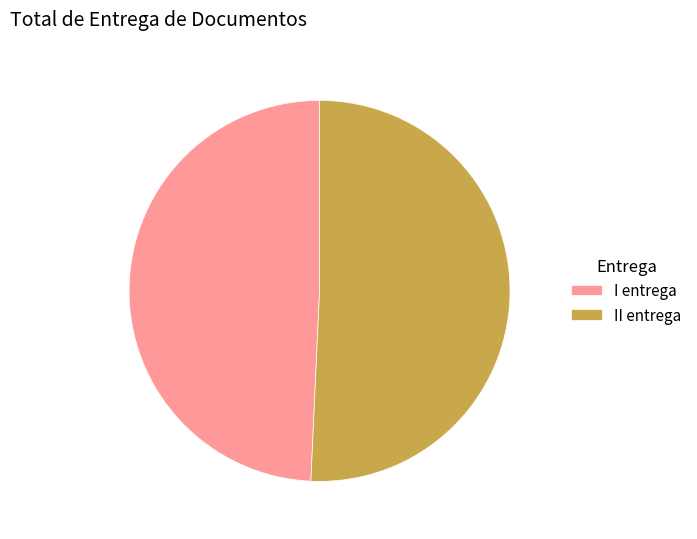

What is the smallest slice in the pie chart?

I entrega